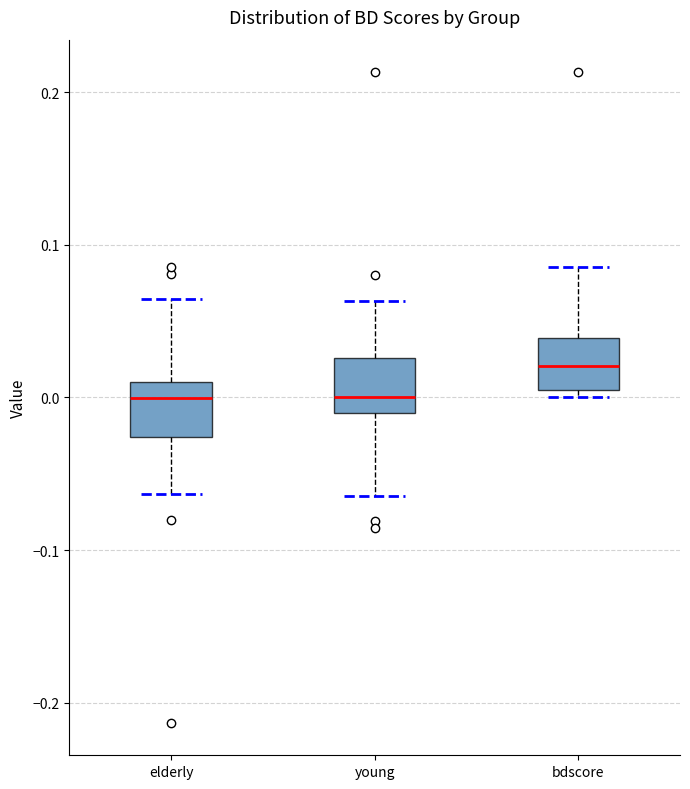

Reading left to right, transcribe this box plot: for each box, give where its median line is, the range the box spans, and where its two whiskers end, as read against the y-axis. The values are not printed on the chart, so give them approximately, as read against the axis.

elderly: median 0.00, box -0.03 to 0.01, whiskers -0.06 to 0.06
young: median 0.00, box -0.01 to 0.03, whiskers -0.06 to 0.06
bdscore: median 0.02, box 0.01 to 0.04, whiskers 0.00 to 0.09